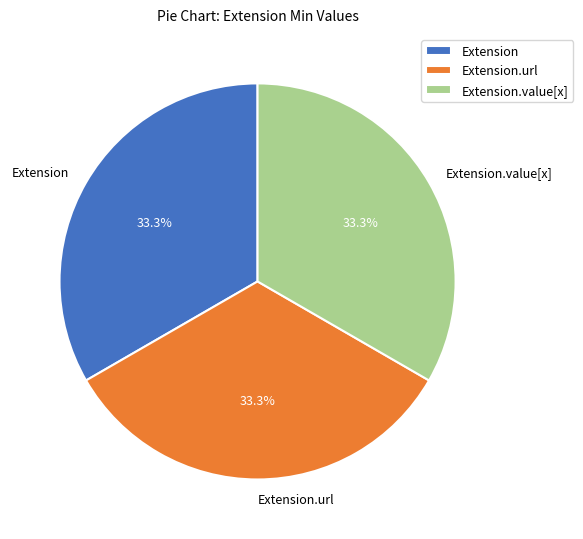

Combined, what portion of the pie is Extension.url and Extension.value[x]?

66.7%